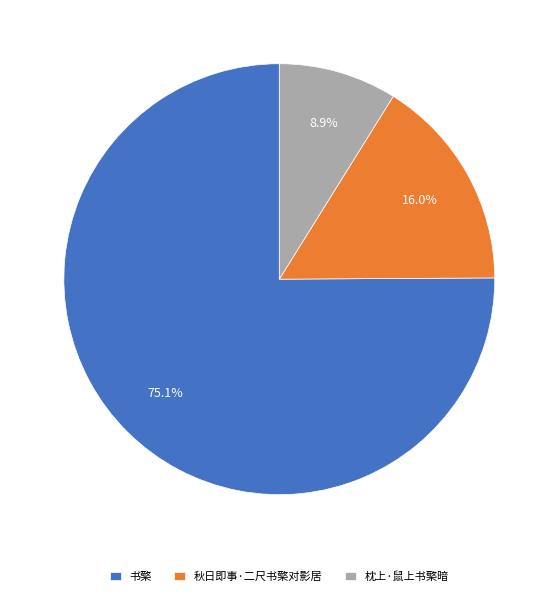

Is there a majority slice in this chart?

Yes